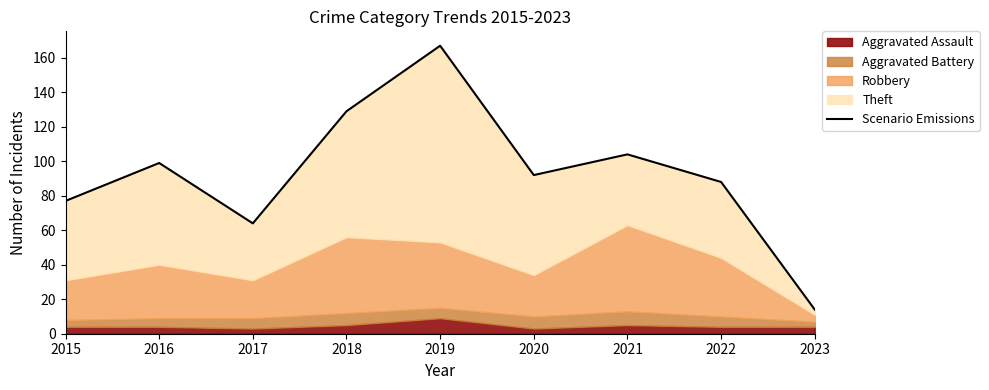

What is the sum of the values at 2015 and 2018?

206